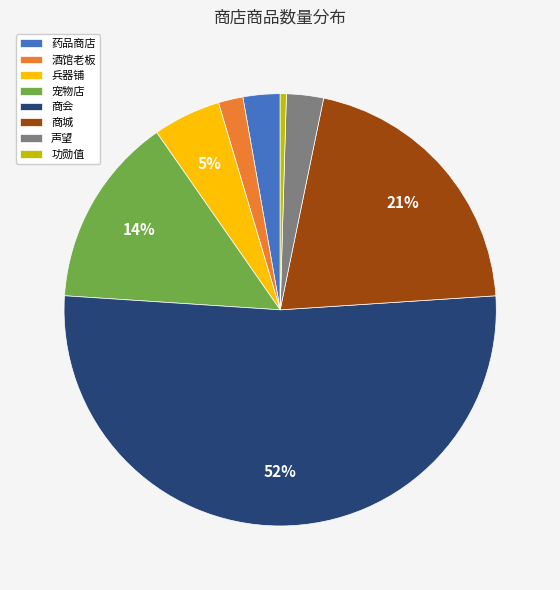

To the nearest percent, what is the difference between the largest and smallest slice percentages?

52%